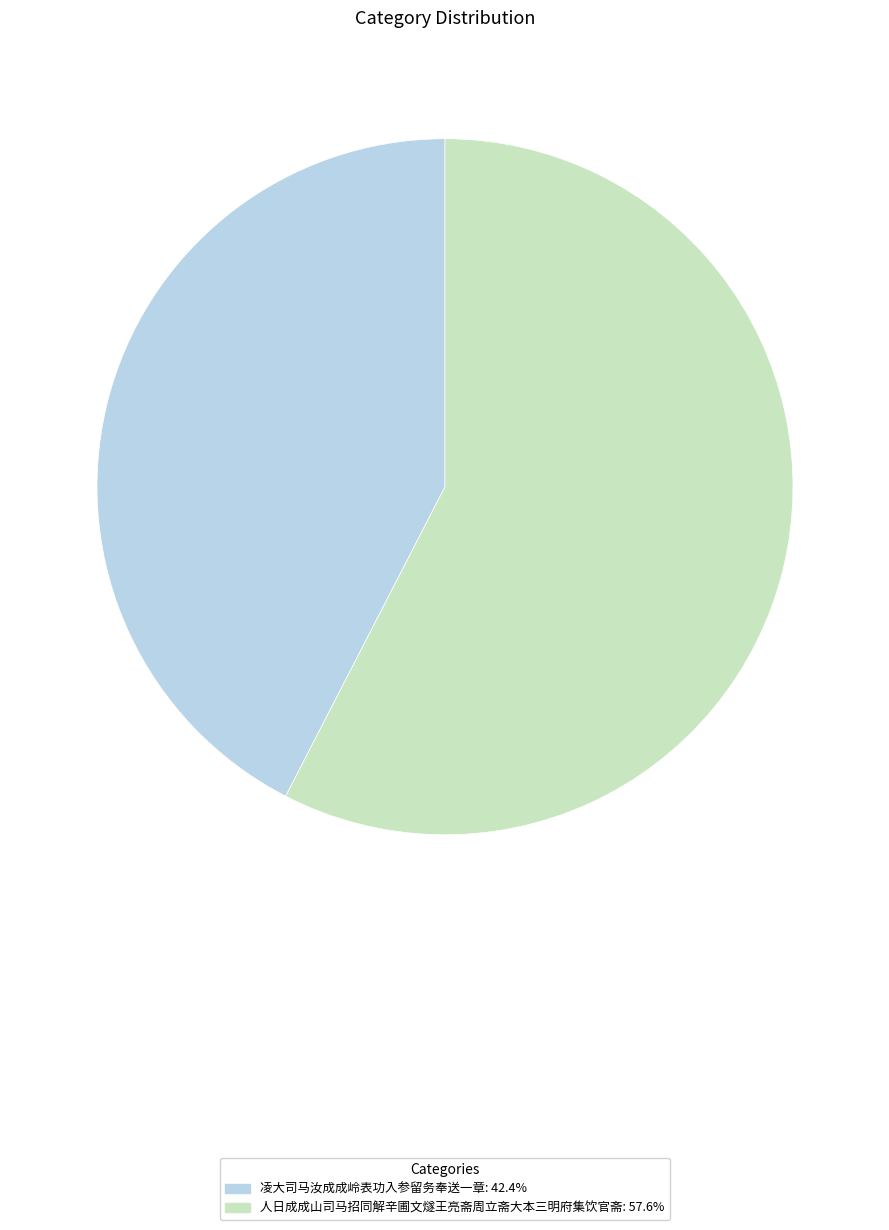

What is the ratio of the value at 凌大司马汝成成岭表功入参留务奉送一章 to the value at 人日成成山司马招同解辛圃文燧王亮斋周立斋大本三明府集饮官斋?

0.7